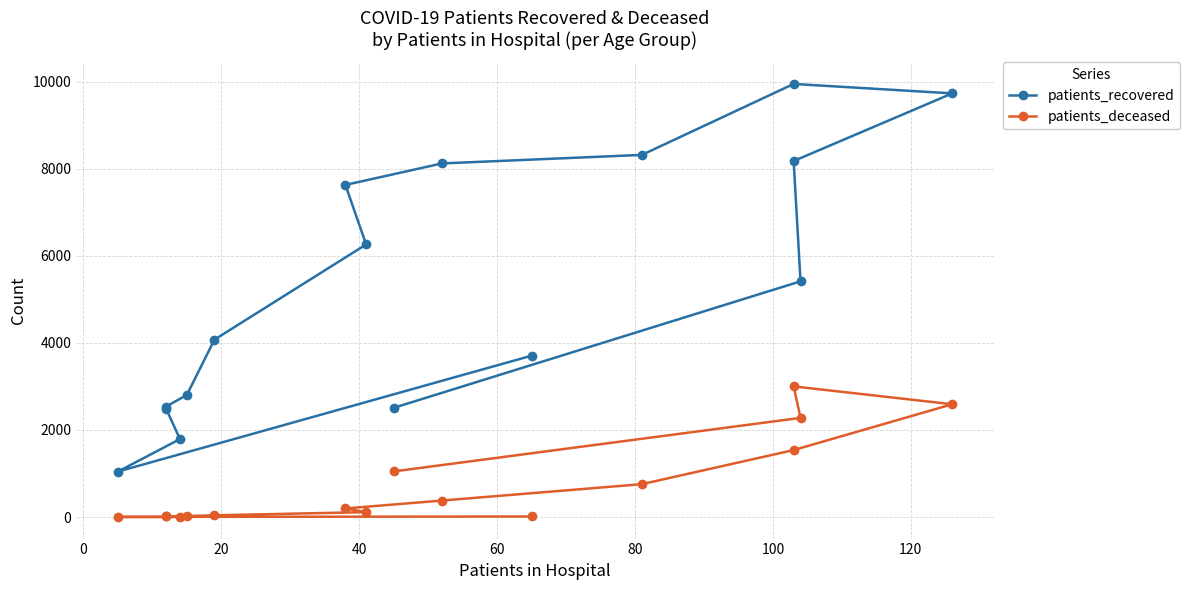

What is the difference between the second highest and minimum values in the patients_recovered series?

8683